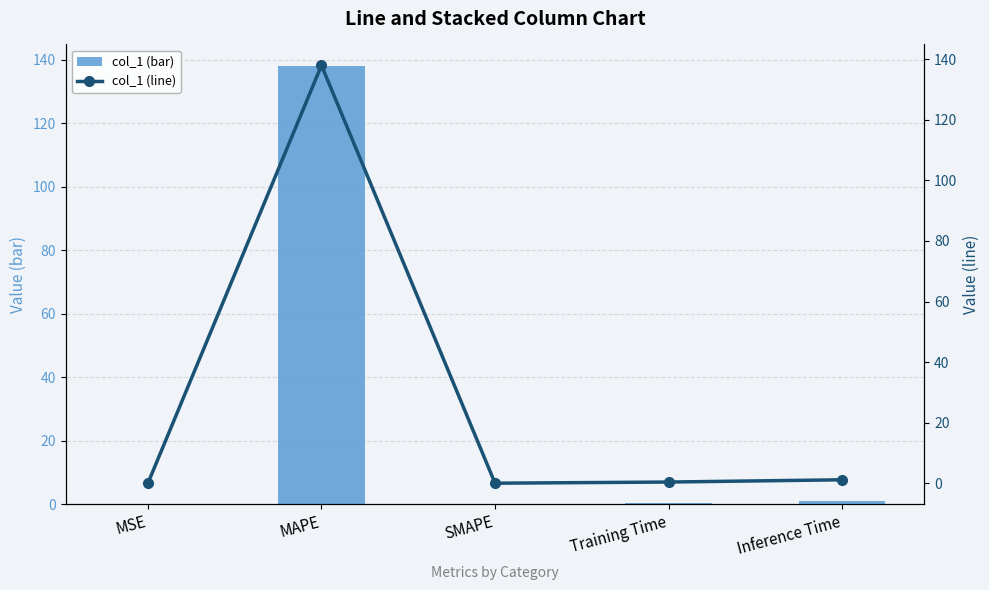

What position from the left is Inference Time?

5